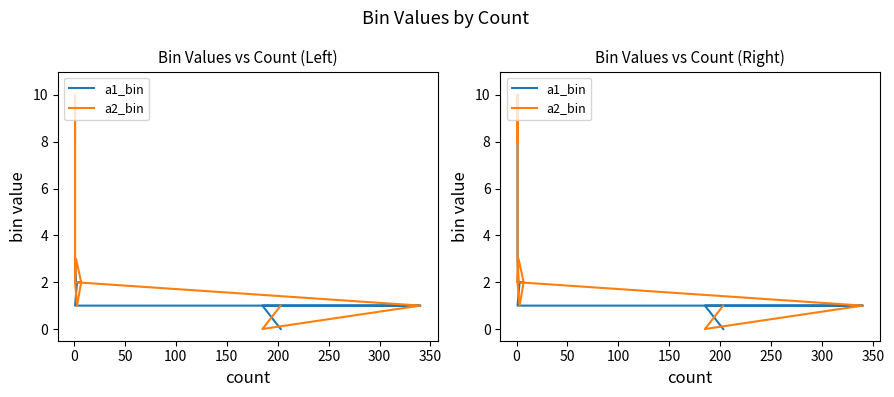

What is the difference between the second highest and second lowest values in the a2_bin series?

7